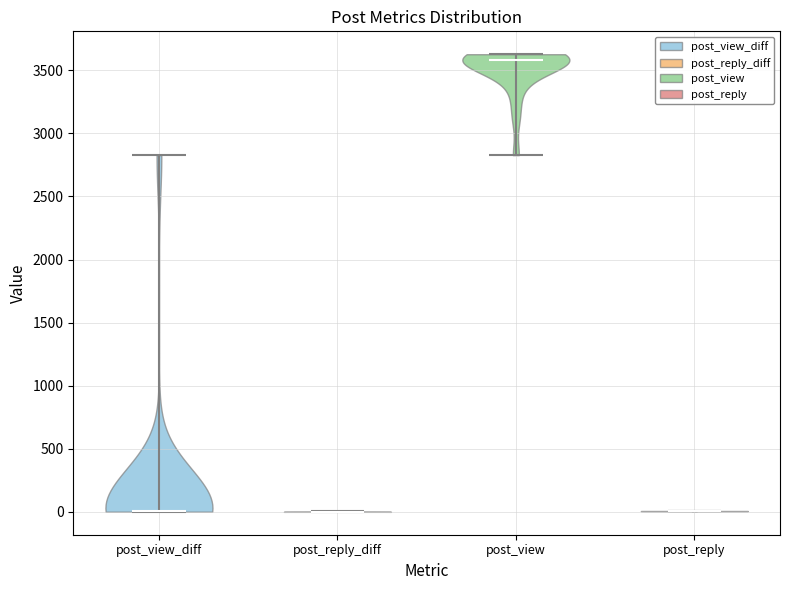

What is the lowest point the violin for post_view_diff reaches on the y-axis? The values are not printed on the chart, so give them approximately, as read against the axis.

0